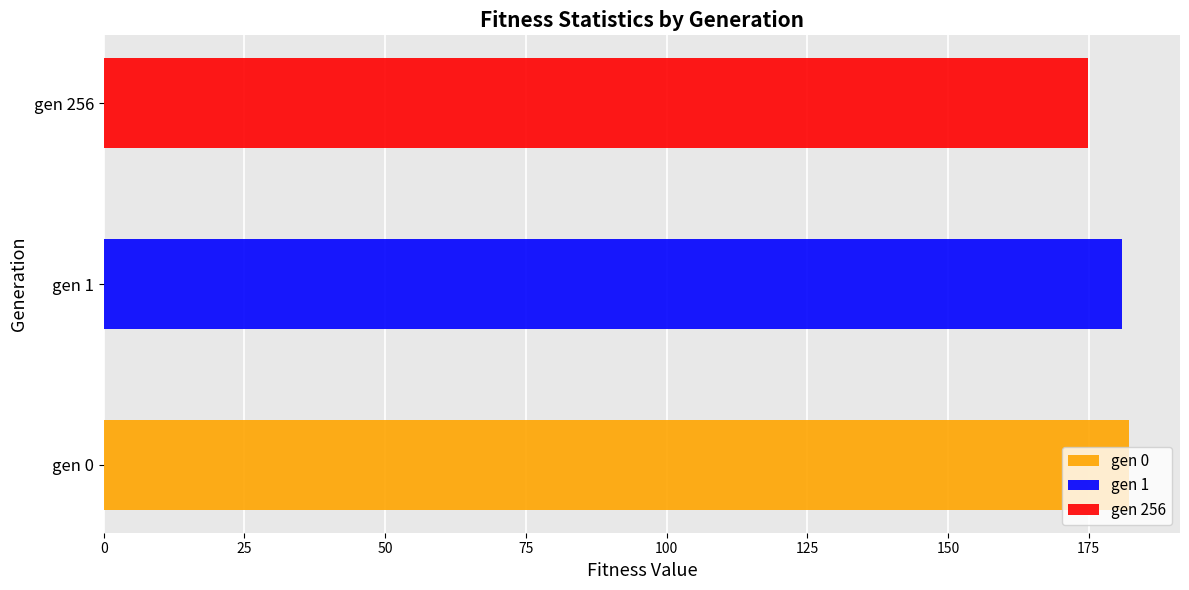

Reading right to left, what are all the values shown in this chart?

174.8	181.0	182.1